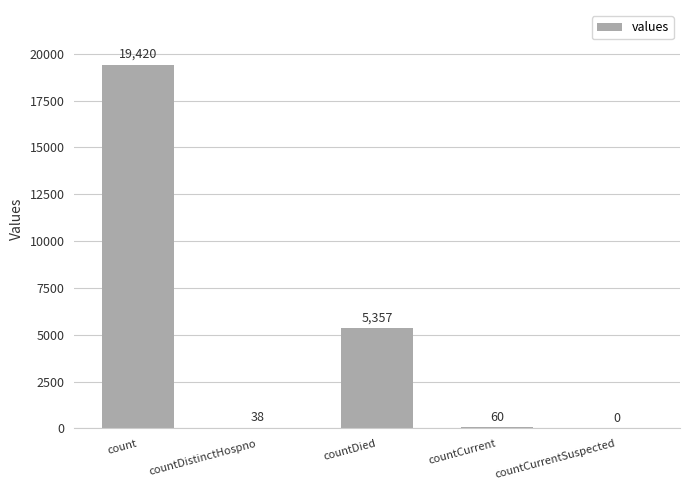

The chart shows a value of 11706 at countCurrentSuspected. True or false?

False